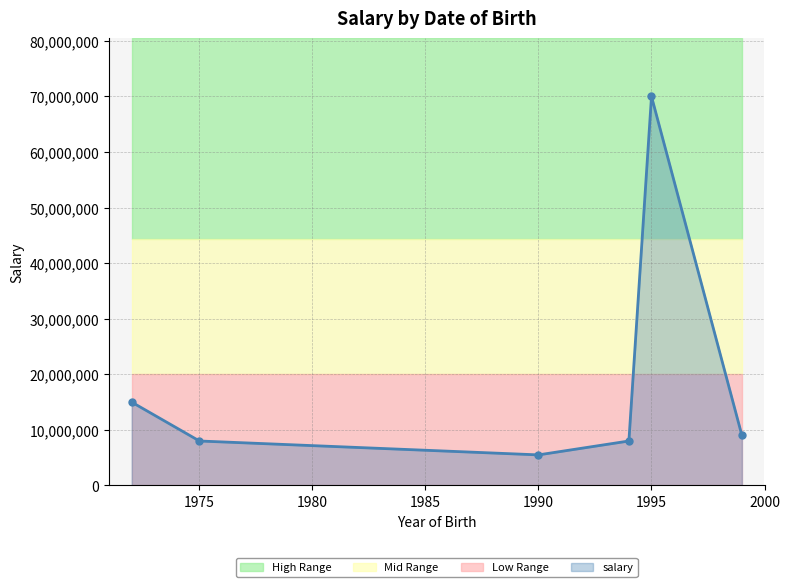

How many interior local peaks does the salary series have?

1